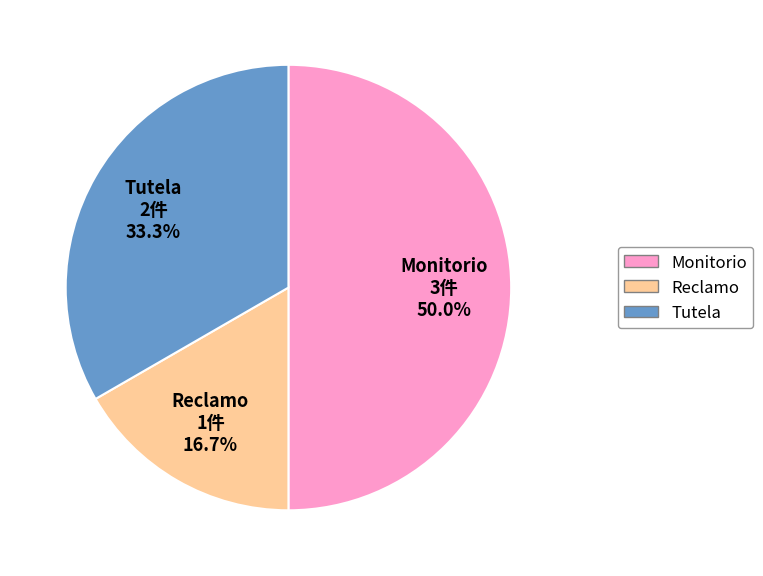

To the nearest percent, what percentage of the pie is Monitorio?

50%